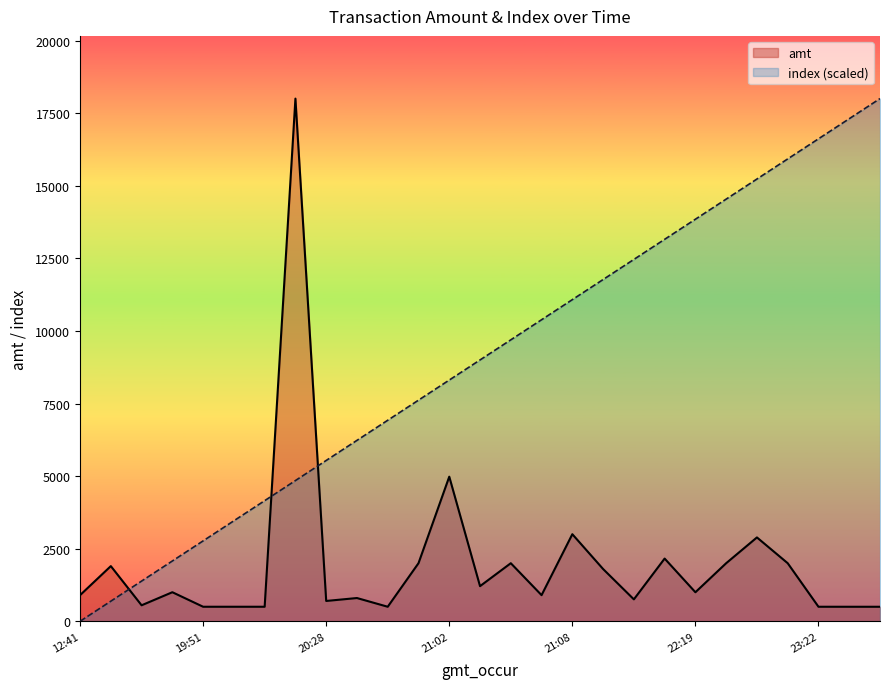

How many categories are shown in the chart?

27